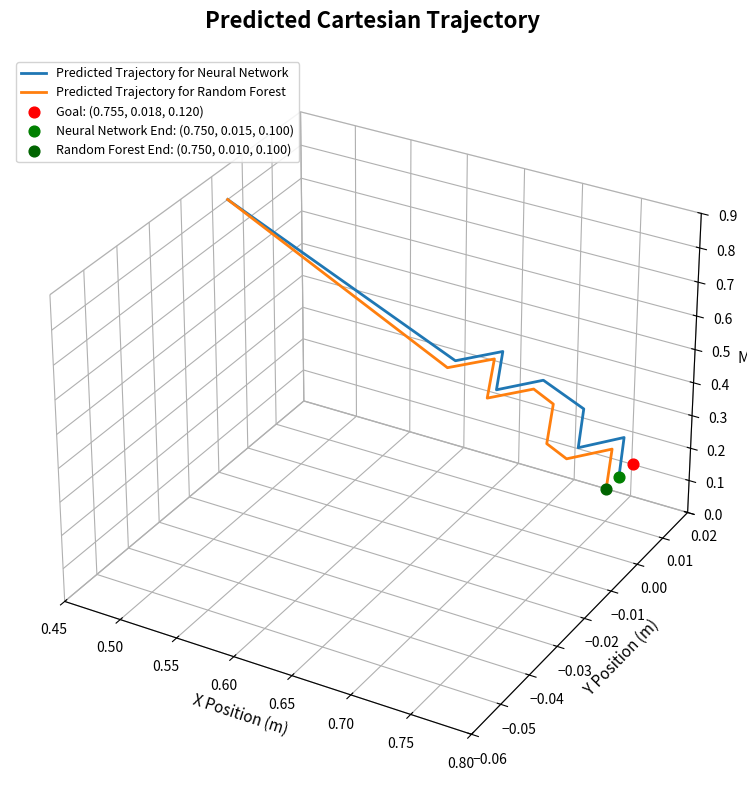

Which series reaches the minimum Y coordinate?

Predicted Trajectory for Random Forest